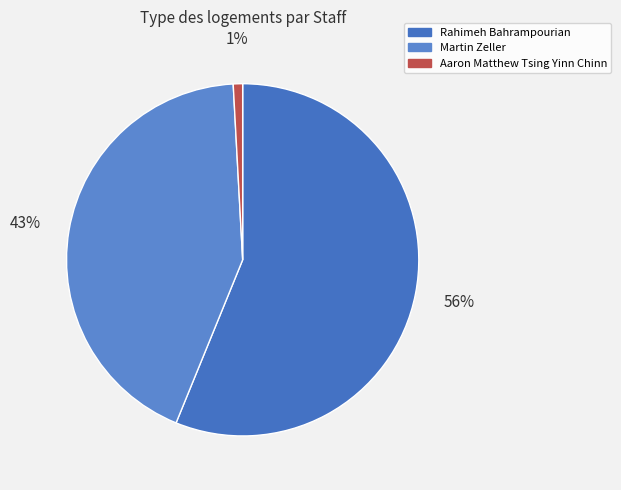

True or false: Martin Zeller accounts for 43% of the total.

True